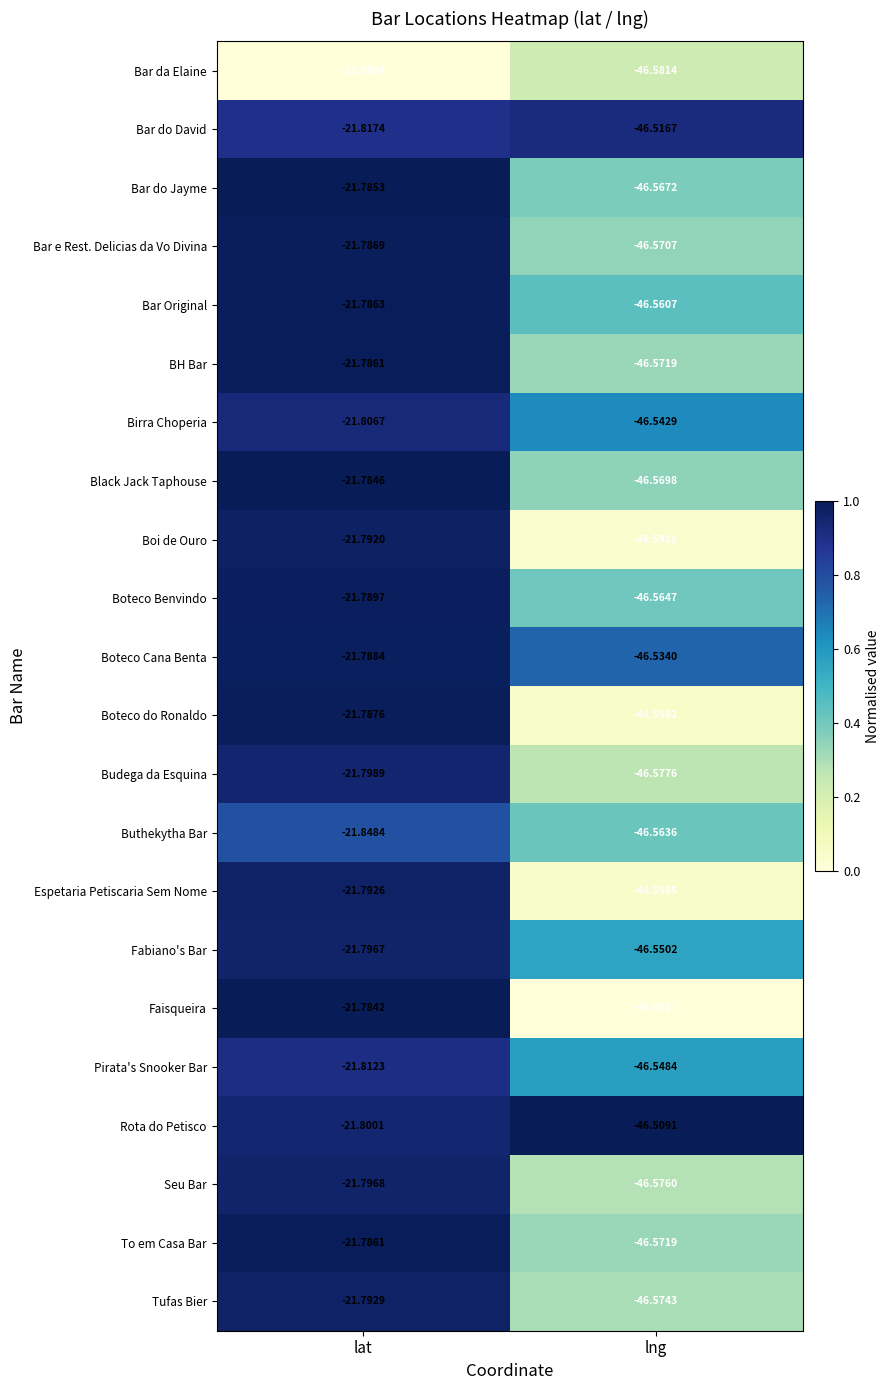

List the labels in order of Birra Choperia value, largest first.

lat, lng